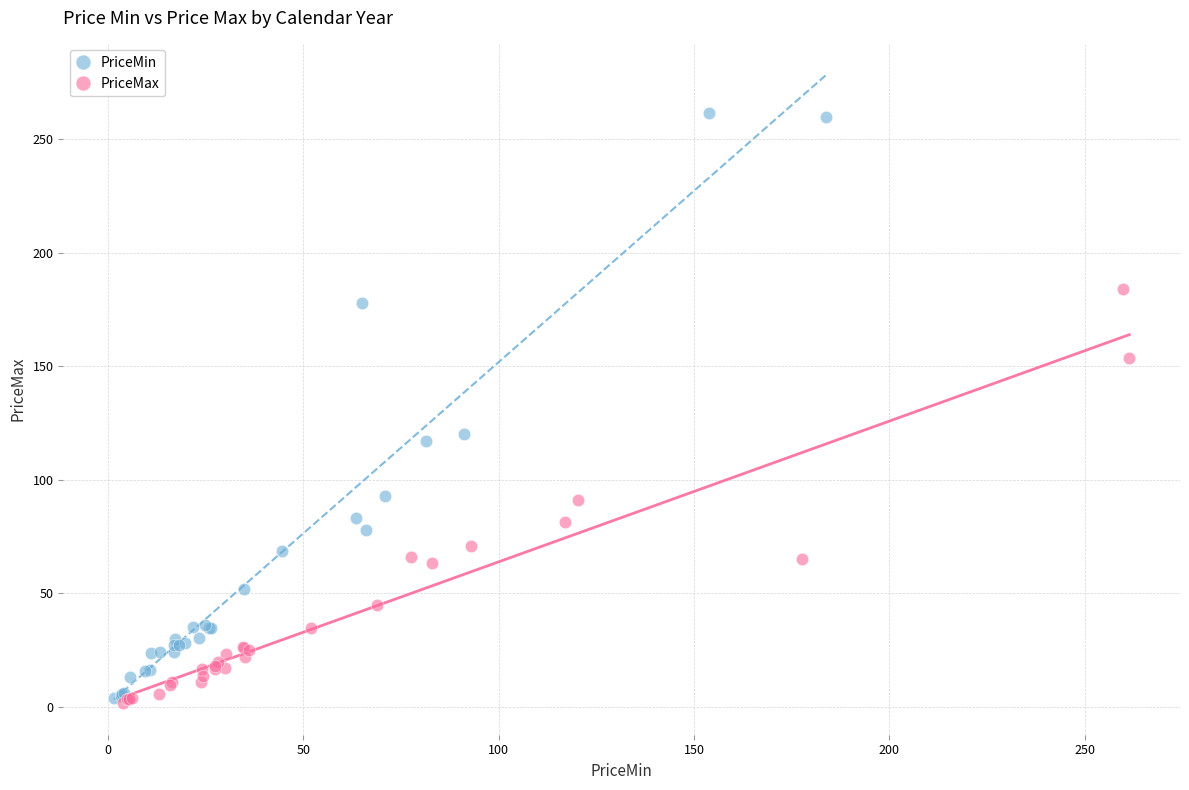

Which series contains the highest Y value?

PriceMin